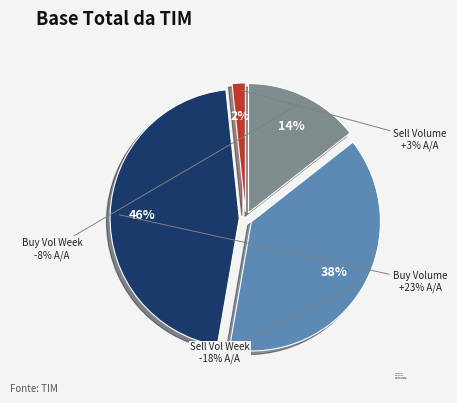

How many segments does this pie chart have?

4